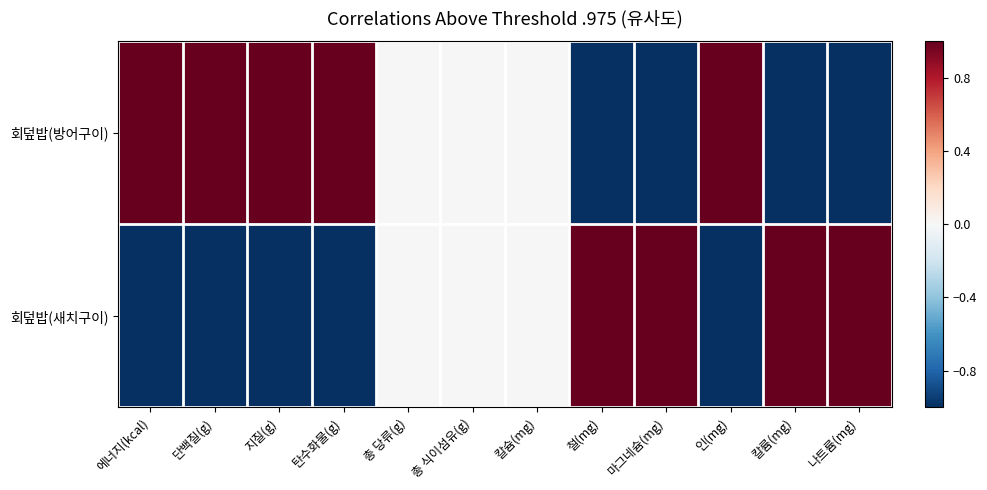

At which category is the sum across all series the highest?

에너지(kcal)